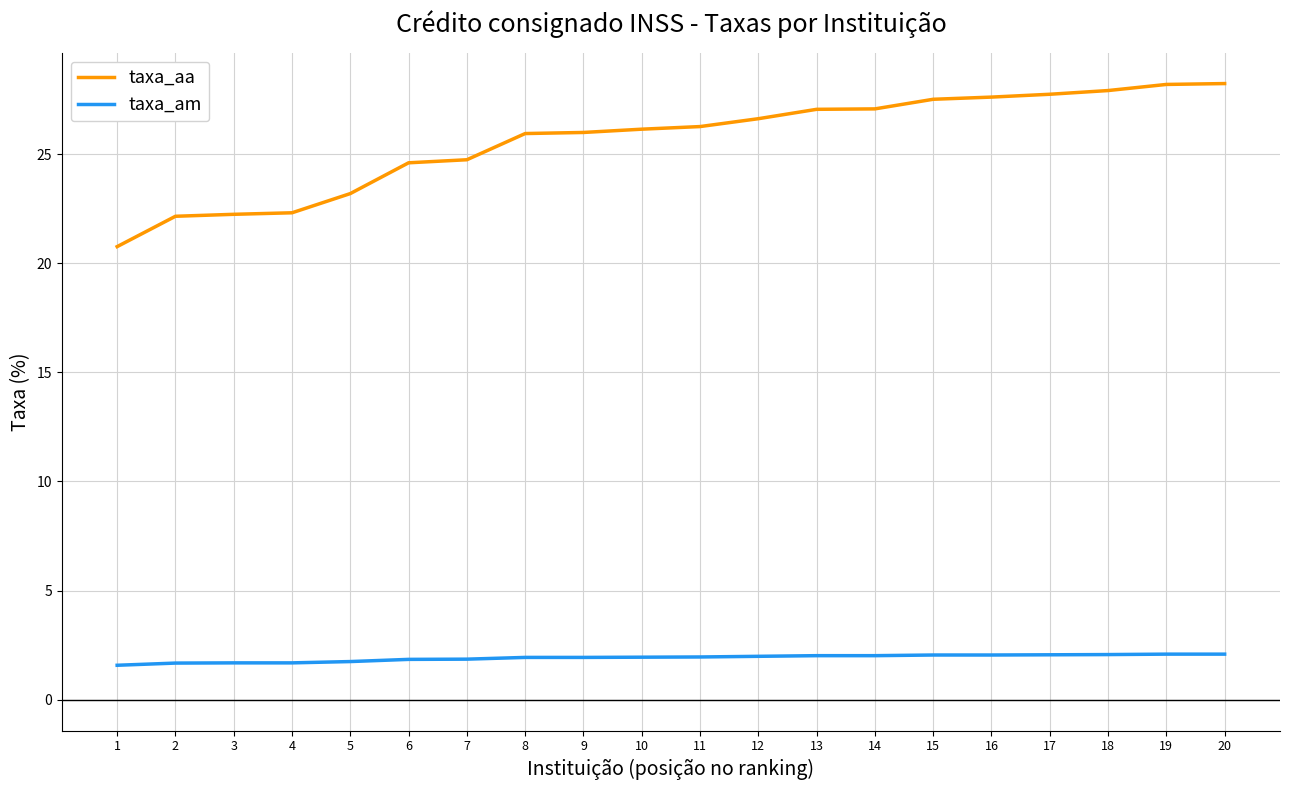

At how many categories does at least one series exceed 21?

19